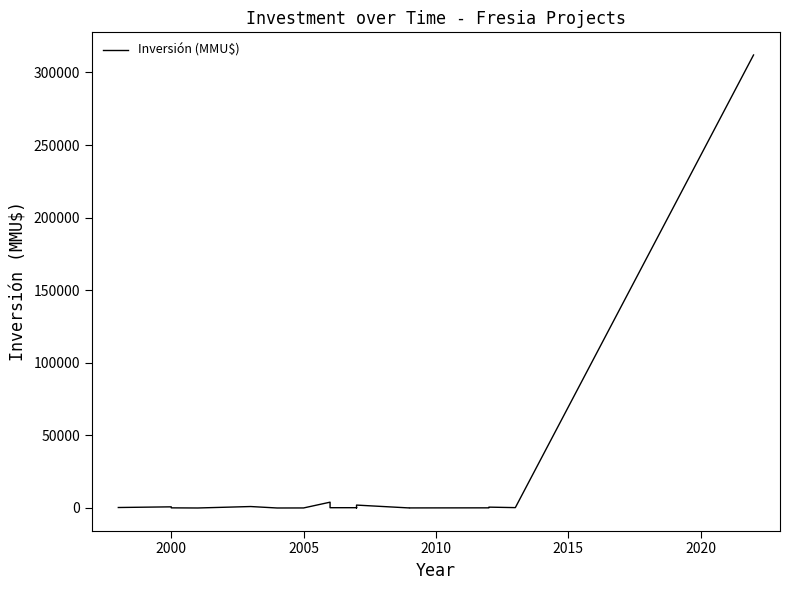

True or false: there are more than 1 points higher than both neighbors.

True